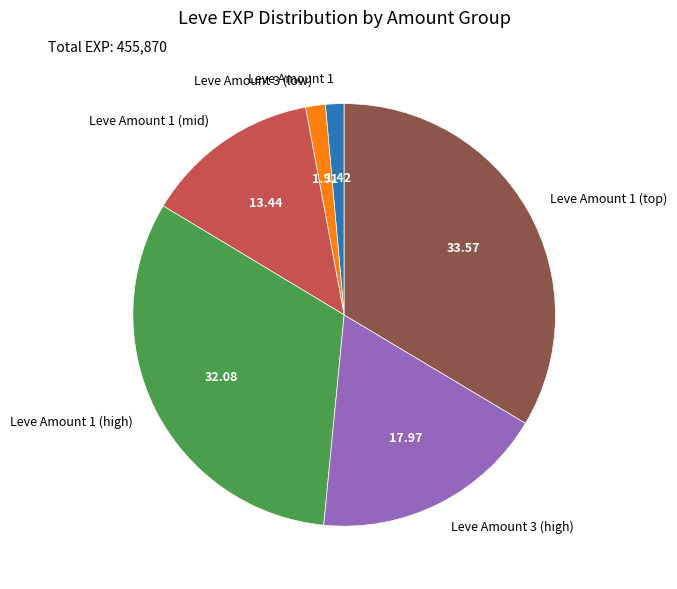

Count the number of slices in the pie.

6